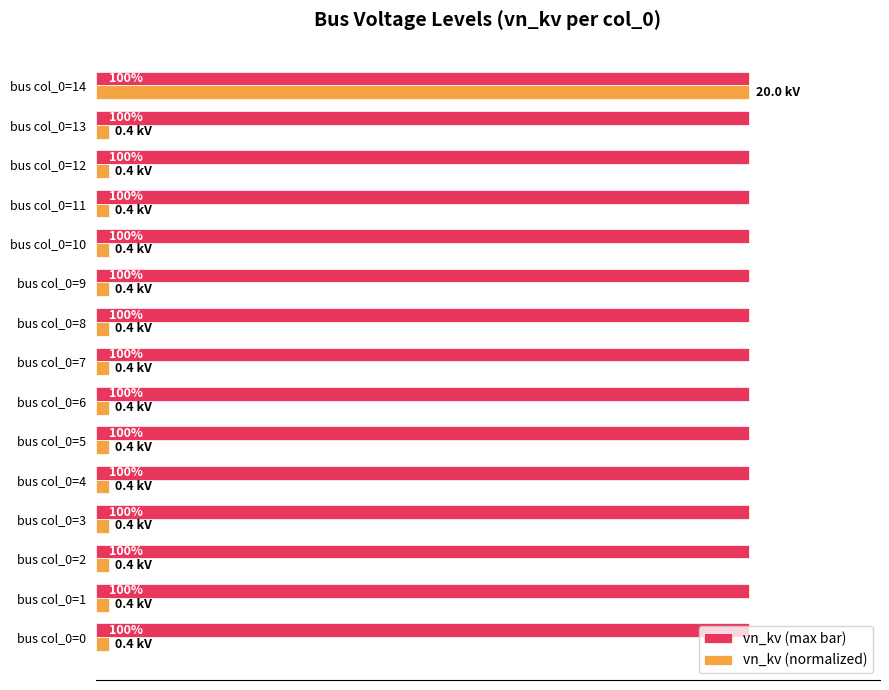

At bus col_0=2, list the series in order from largest to smallest.

vn_kv (max bar), vn_kv (normalized)